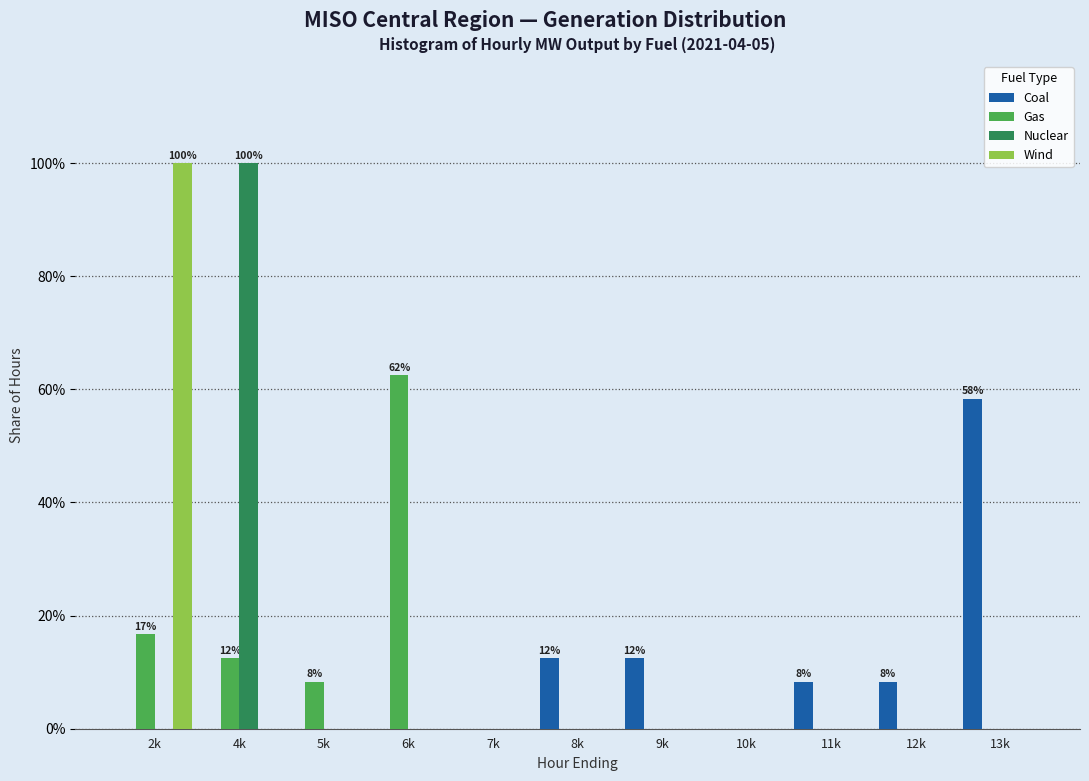

What is the sum of all Wind values?

100.0